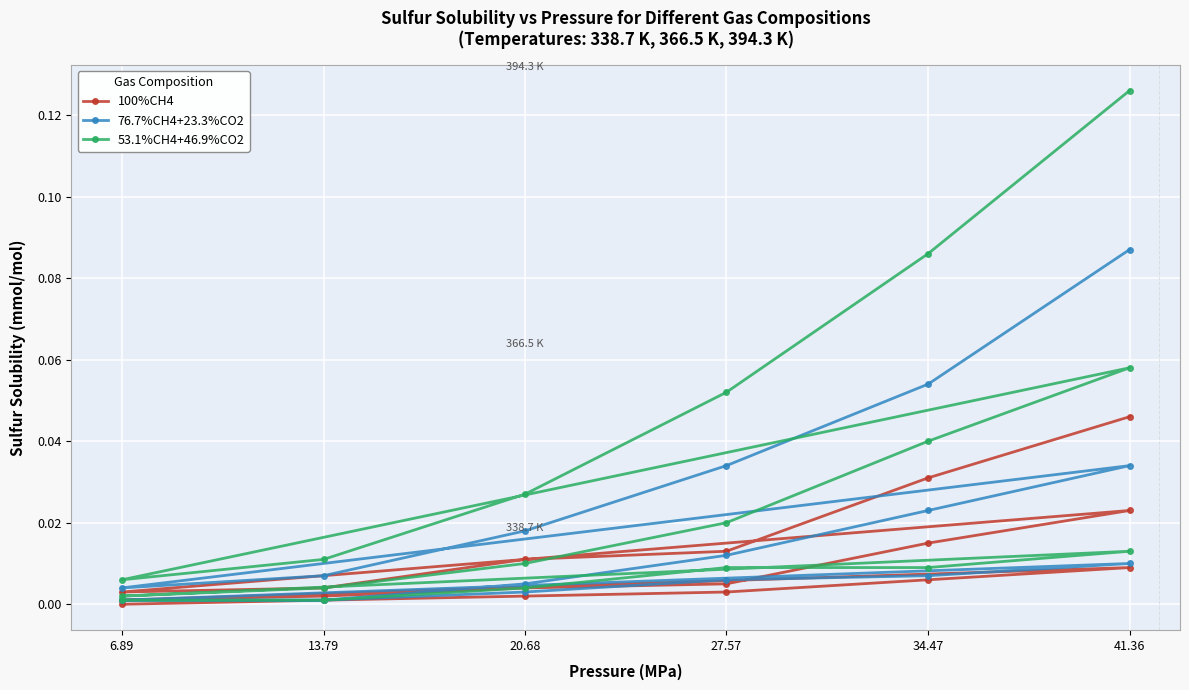

Reading right to left, extract all data points from this chart.

100%CH4: 0.0	0.0	0.0	0.0	0.0	0.0	0.0	0.0	0.0	0.0	0.0	0.0	0.0	0.0	0.0	0.0	0.0	0.0
76.7%CH4+23.3%CO2: 0.1	0.1	0.0	0.0	0.0	0.0	0.0	0.0	0.0	0.0	0.0	0.0	0.0	0.0	0.0	0.0	0.0	0.0
53.1%CH4+46.9%CO2: 0.1	0.1	0.1	0.0	0.0	0.0	0.1	0.0	0.0	0.0	0.0	0.0	0.0	0.0	0.0	0.0	0.0	0.0